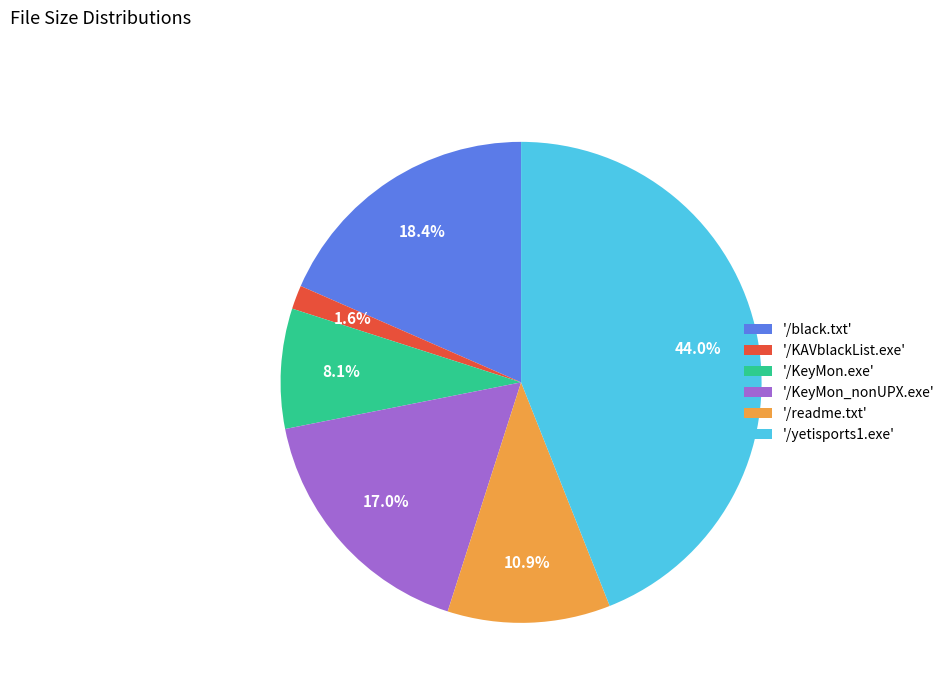

What percentage is NOT represented by '/KeyMon.exe'?

91.9%